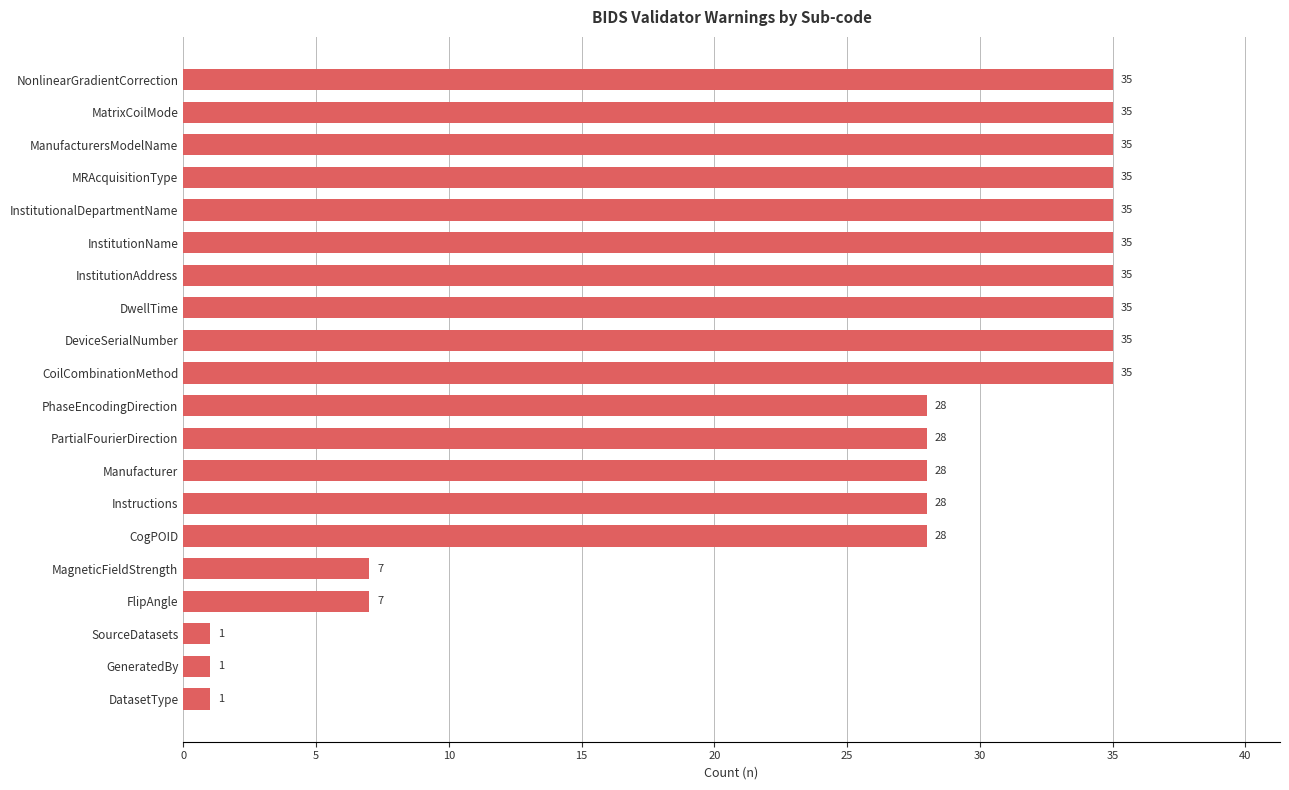

The value at InstitutionAddress is 59. True or false?

False